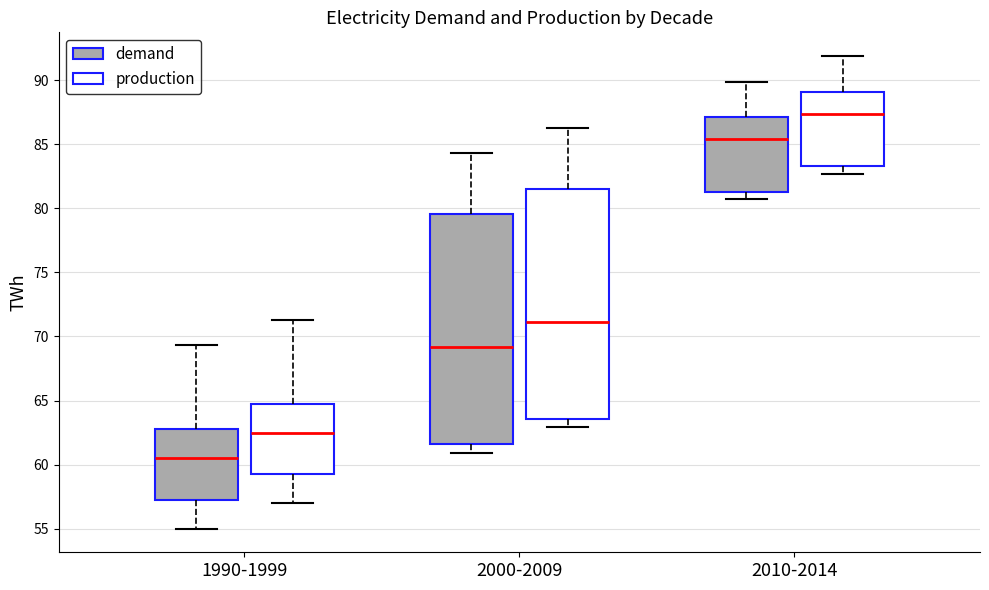

Reading left to right, transcribe this box plot: for each box, give where its median line is, the range the box spans, and where its two whiskers end, as read against the y-axis. The values are not printed on the chart, so give them approximately, as read against the axis.

1990-1999 (demand): median 60.5, box 57.5 to 63.0, whiskers 55.0 to 69.5
1990-1999 (production): median 62.5, box 59.5 to 65.0, whiskers 57.0 to 71.5
2000-2009 (demand): median 69.0, box 61.5 to 79.5, whiskers 61.0 to 84.5
2000-2009 (production): median 71.0, box 63.5 to 81.5, whiskers 63.0 to 86.5
2010-2014 (demand): median 85.5, box 81.5 to 87.0, whiskers 80.5 to 90.0
2010-2014 (production): median 87.5, box 83.5 to 89.0, whiskers 82.5 to 92.0